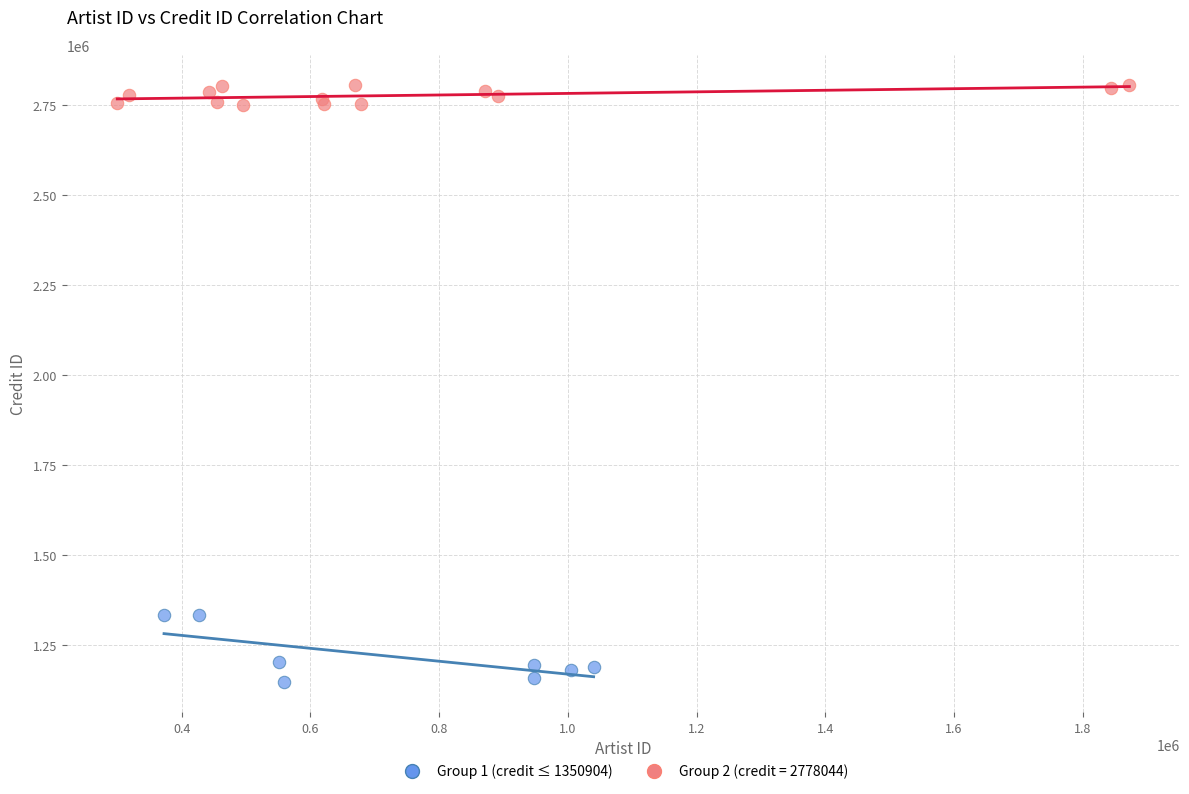

Which series reaches the minimum Y coordinate?

Group 1 (credit ≤ 1350904)